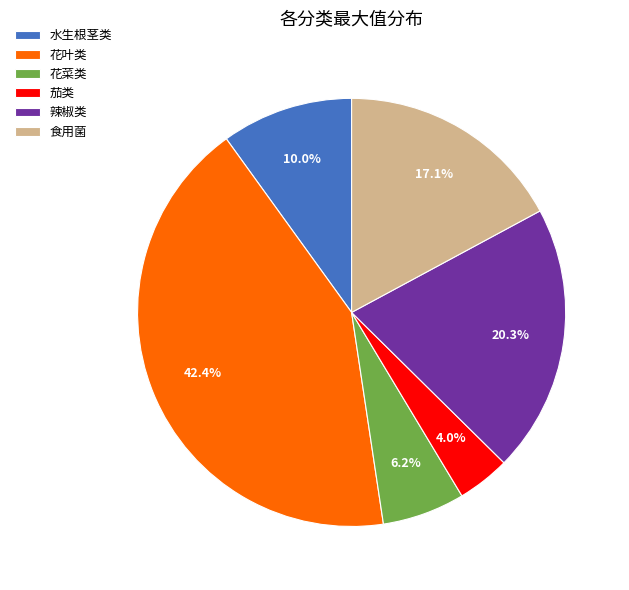

Between 花菜类 and 茄类, which is larger?

花菜类